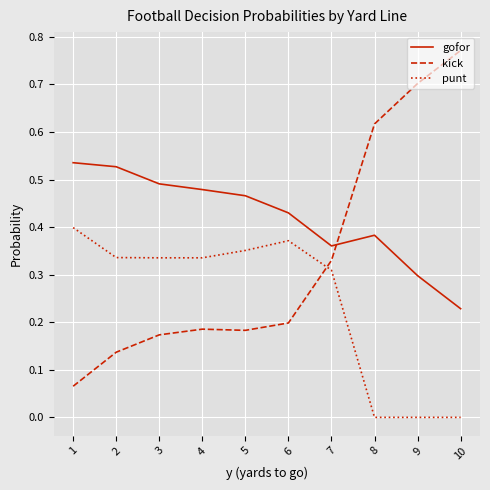

Which series has the largest range (max minus min)?

kick